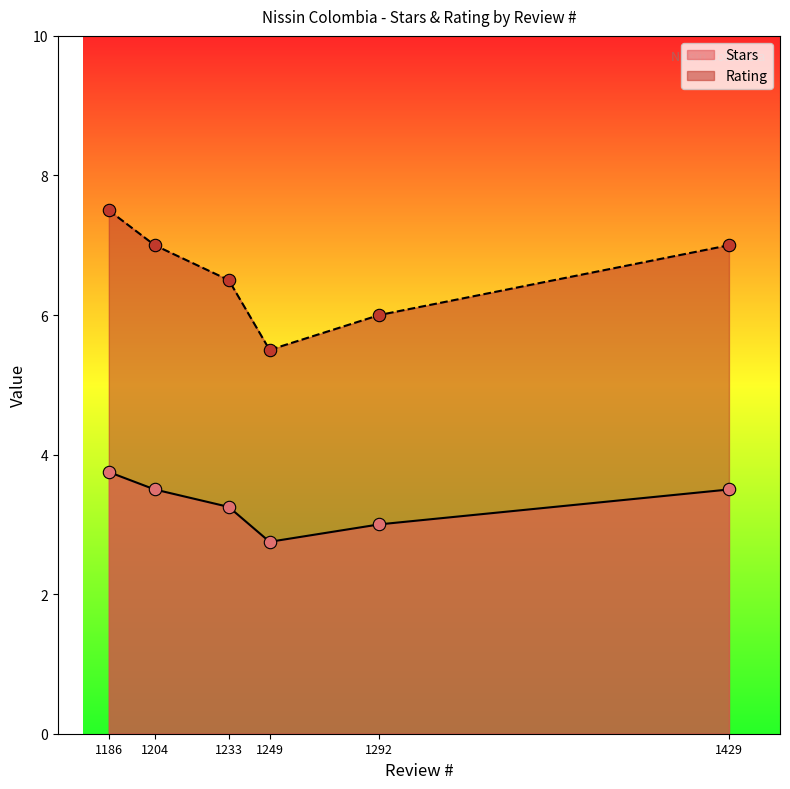

Is the value of Stars at 1292 greater than the value of Rating at 1204?

No